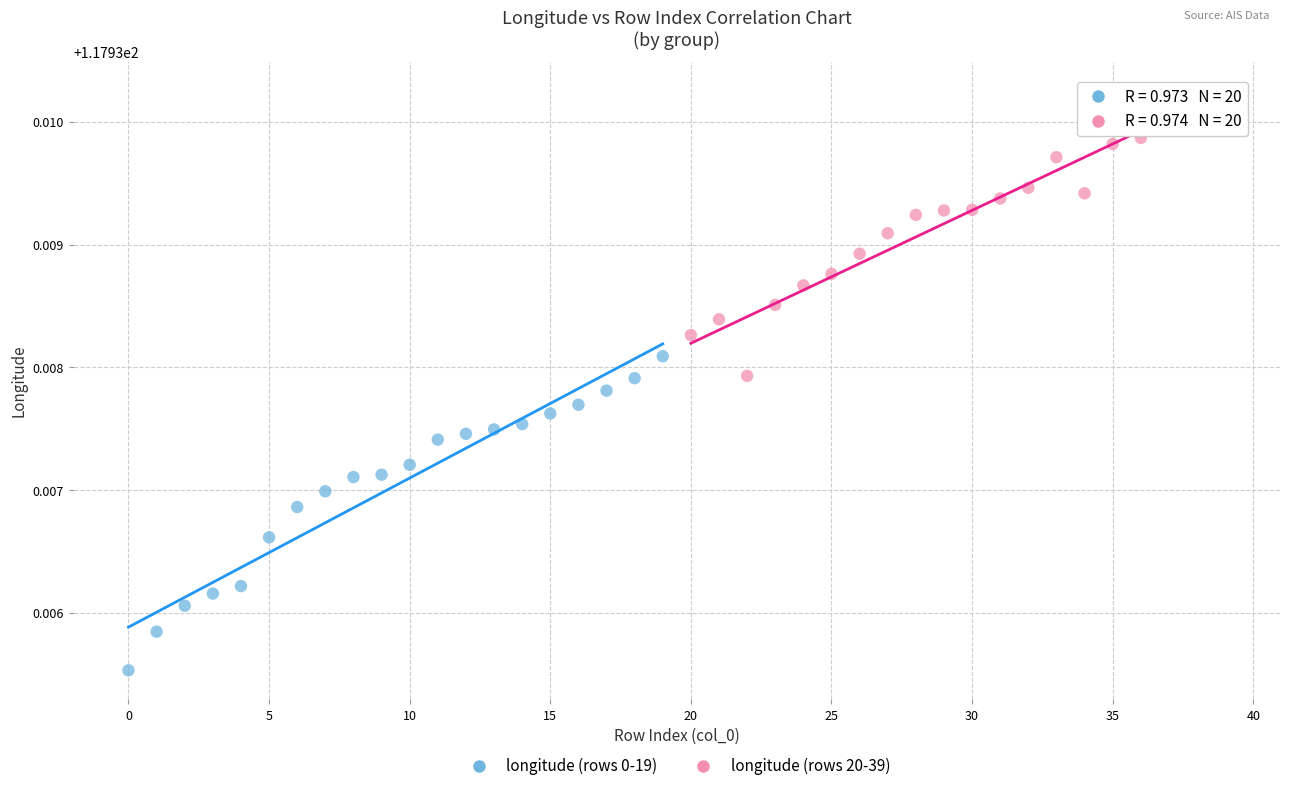

Which series reaches the maximum Y coordinate?

longitude (rows 20-39)